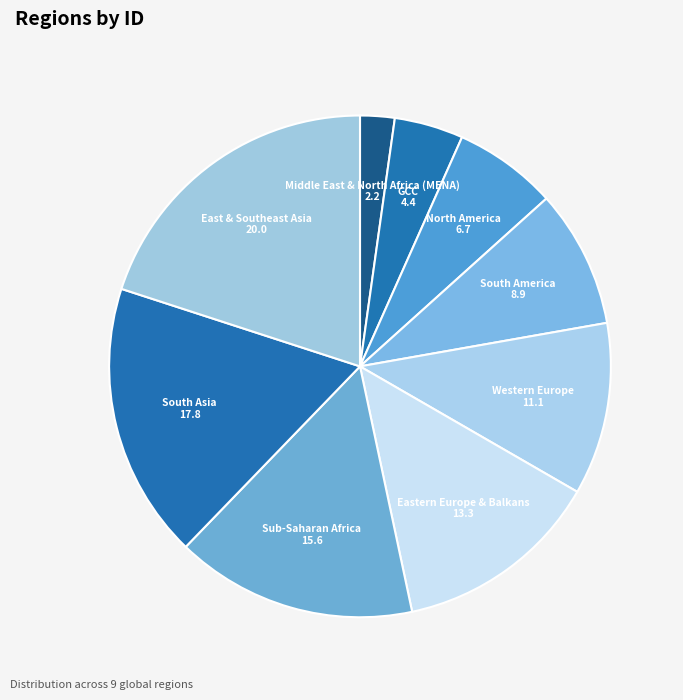

Is the sum of Middle East & North Africa (MENA) and East & Southeast Asia greater than half?

No